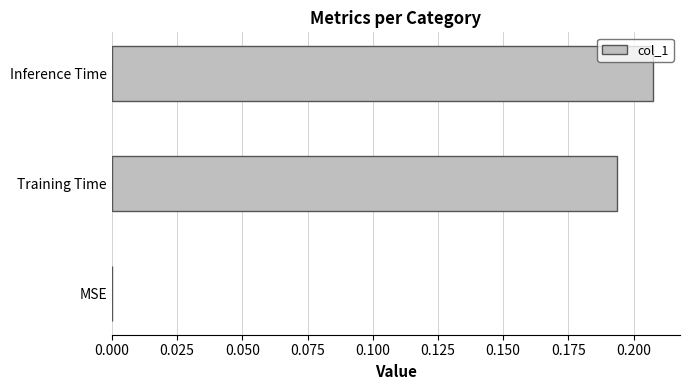

The value at Training Time is 0.1. True or false?

False